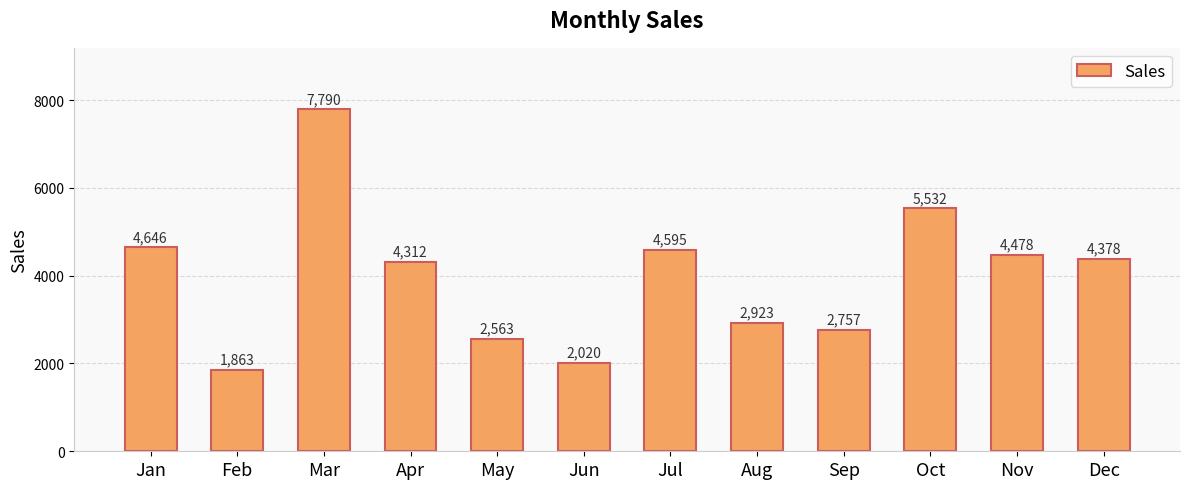

The value at Aug is 2923. True or false?

True